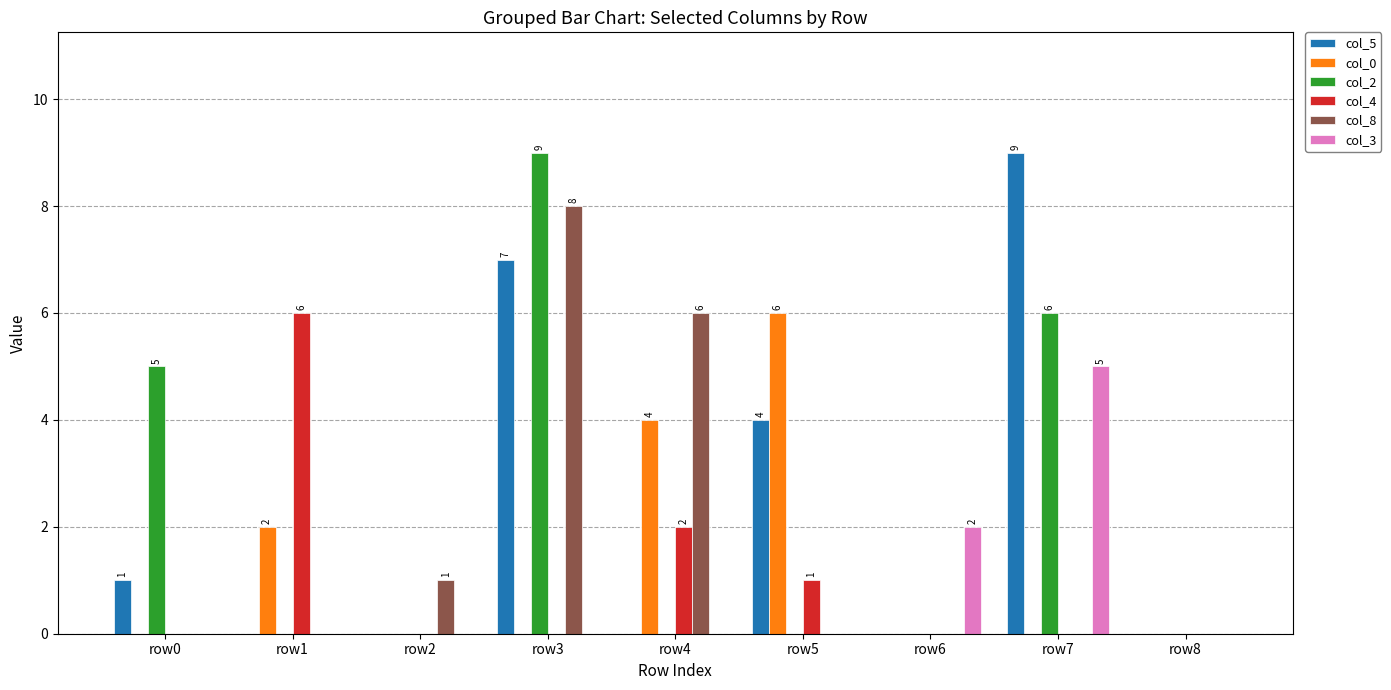

The col_4 series shows 6 at row1. True or false?

True